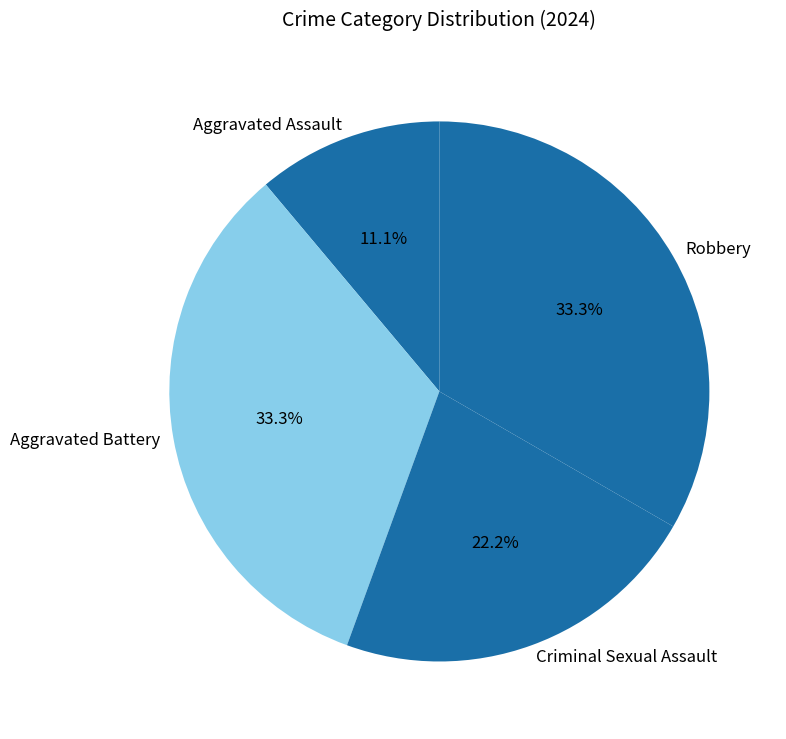

Which slice is the smallest?

Aggravated Assault